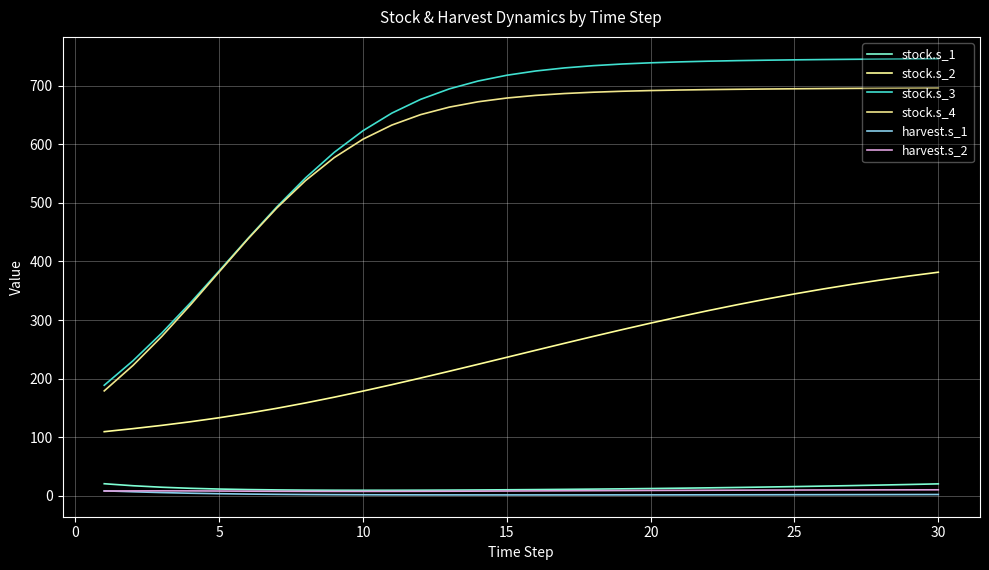

Does the chart have visible grid lines?

Yes